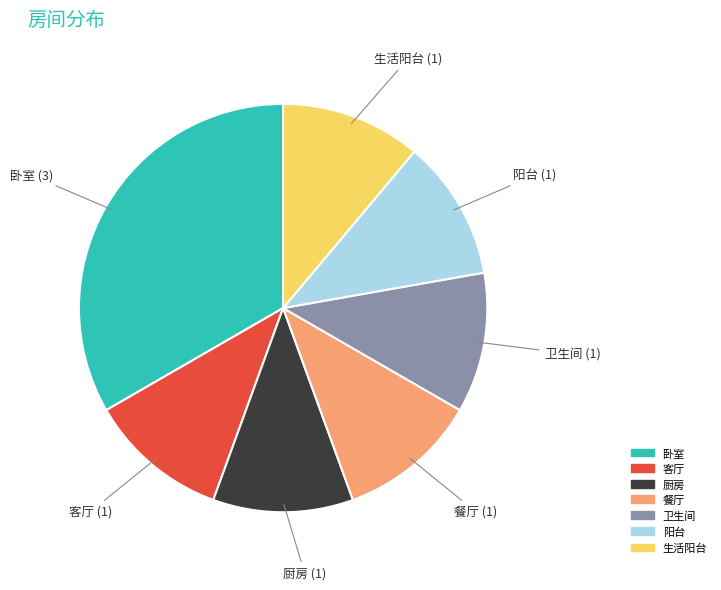

What is the ratio of the value at 厨房 to the value at 生活阳台?

1.0